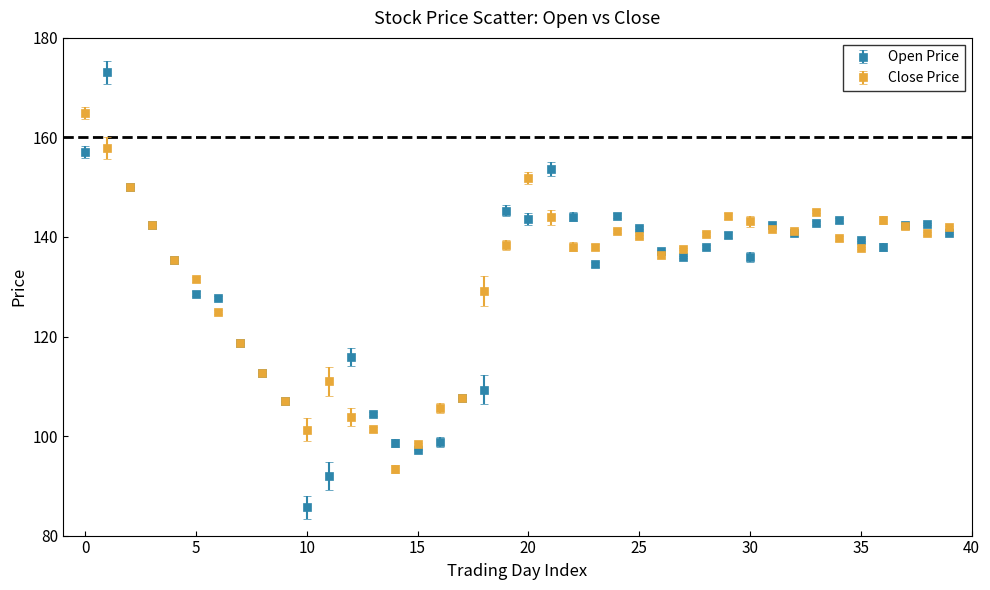

Which series has the widest spread of values?

Open Price